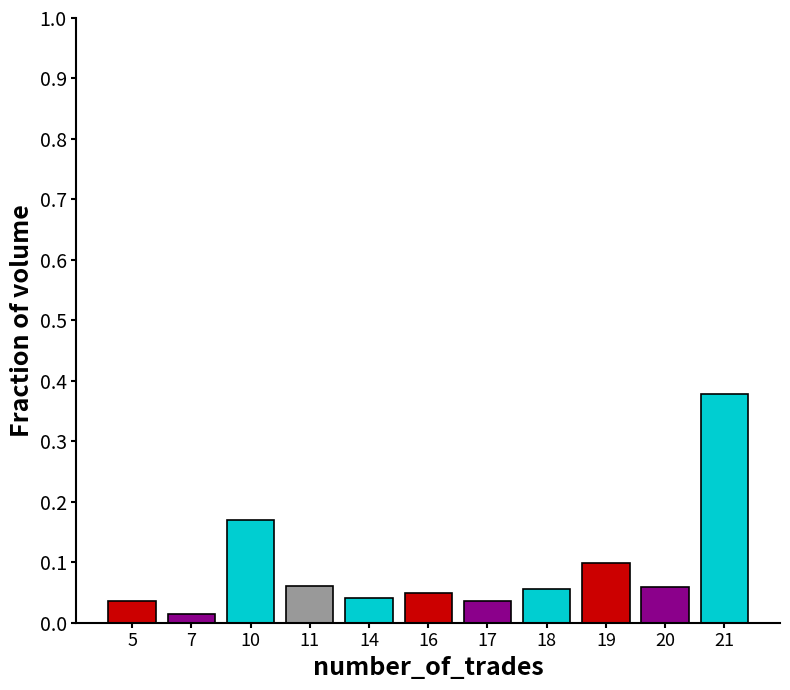

True or false: the data shows 0.1 at 20.

True